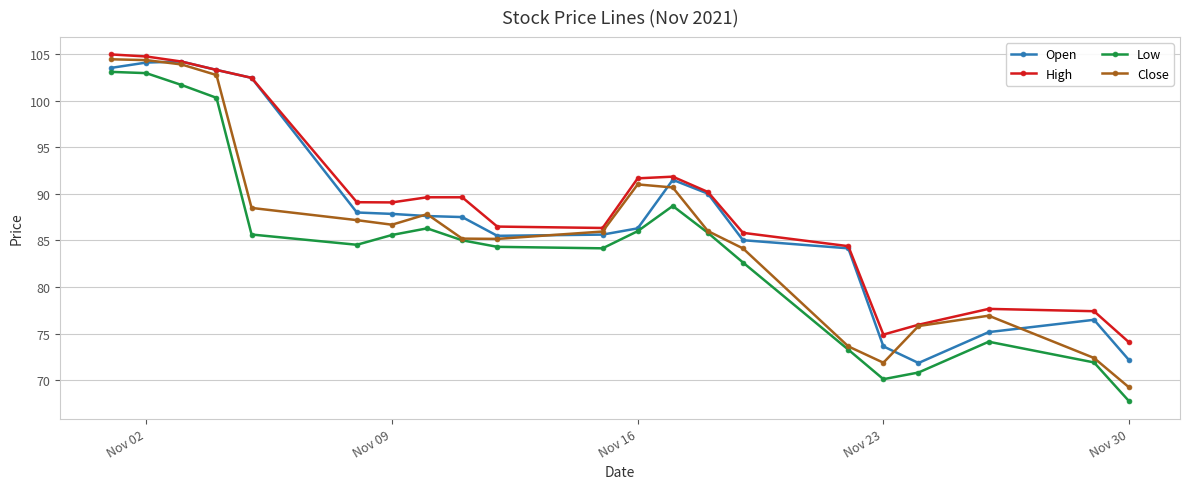

True or false: High and Low cross at least once.

False